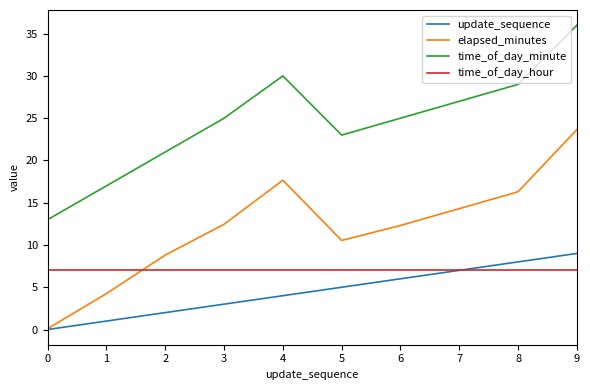

At which category is the sum across all series the highest?

9